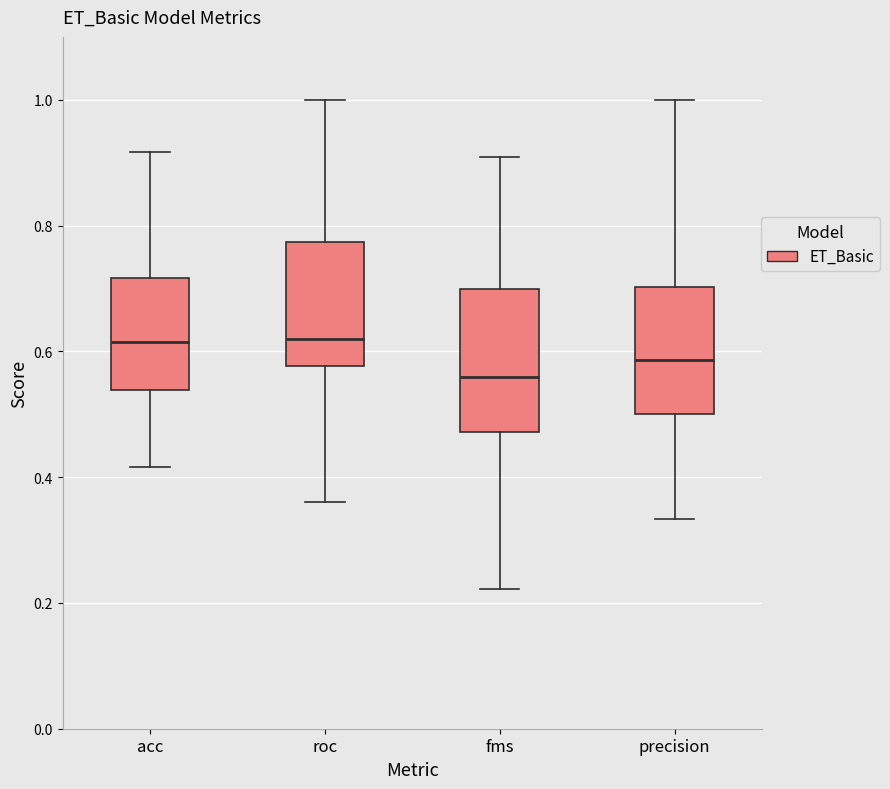

Where is the lower edge of the box for roc on the y-axis? The values are not printed on the chart, so give them approximately, as read against the axis.

0.58